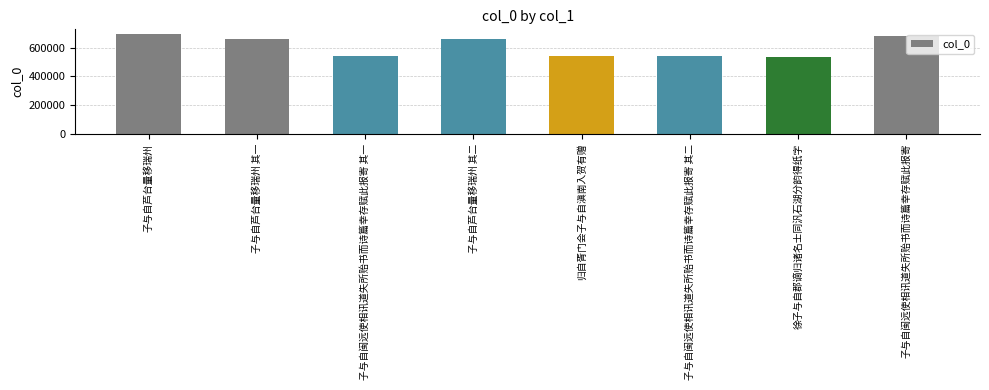

What is the greatest value displayed?

692000